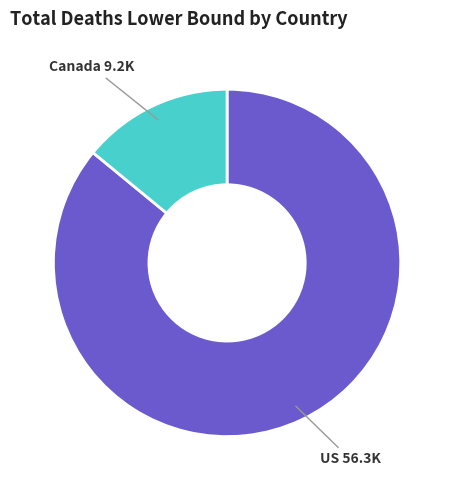

Does any single category account for the majority?

Yes